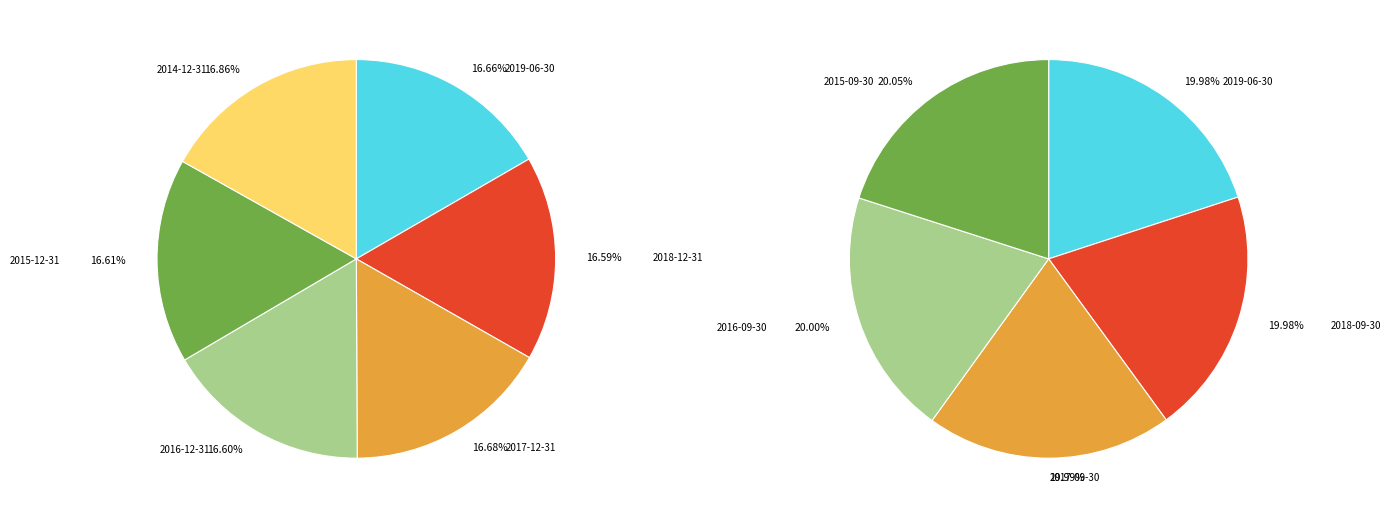

To the nearest percent, what portion does 2017-12-31 represent?

17%